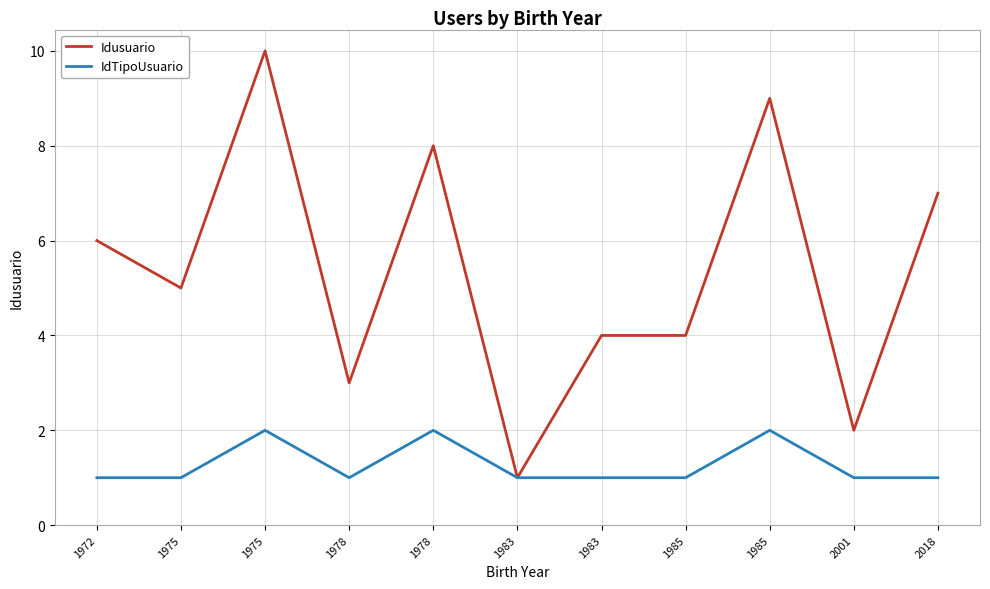

What is the difference between the second highest and second lowest values in the Idusuario series?

7